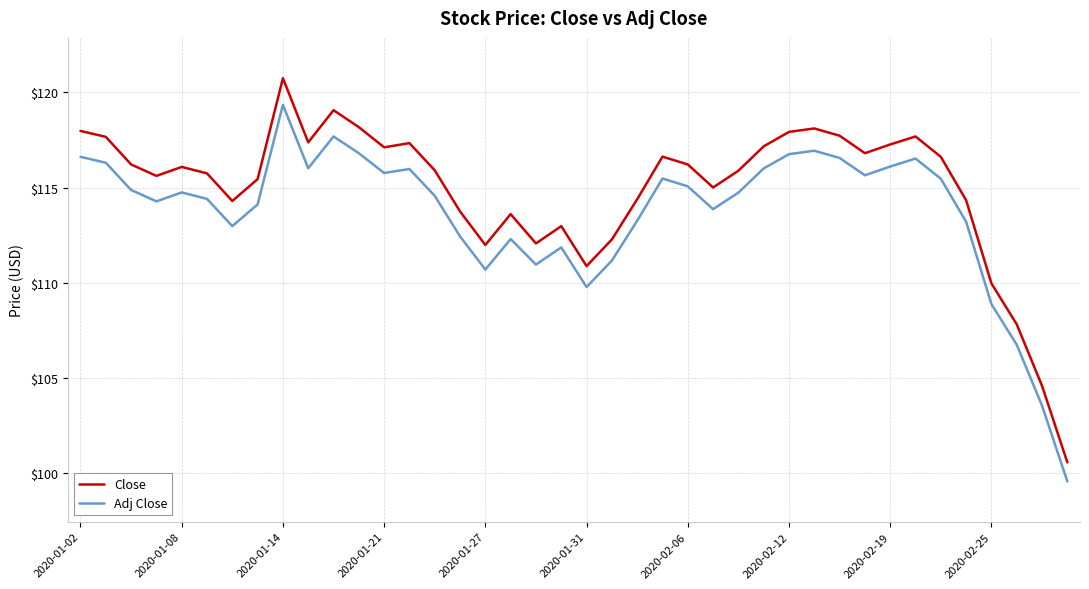

Which series has the largest range (max minus min)?

Close